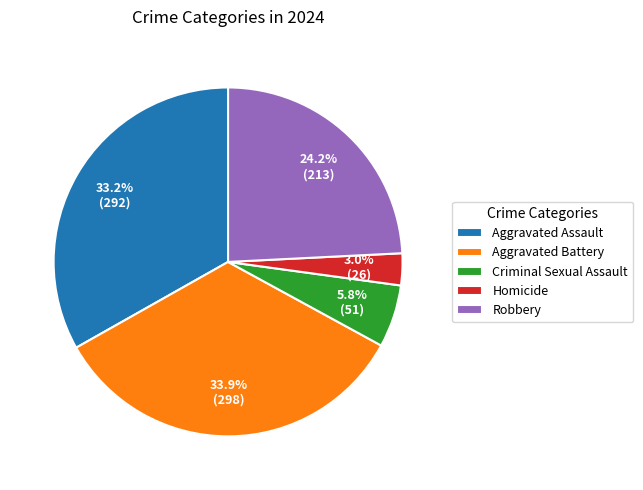

Rank the categories by value from highest to lowest.

Aggravated Battery, Aggravated Assault, Robbery, Criminal Sexual Assault, Homicide